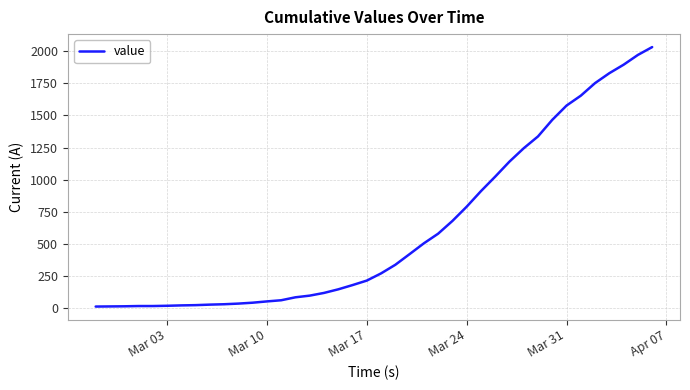

What is the maximum value shown in the chart?

2032